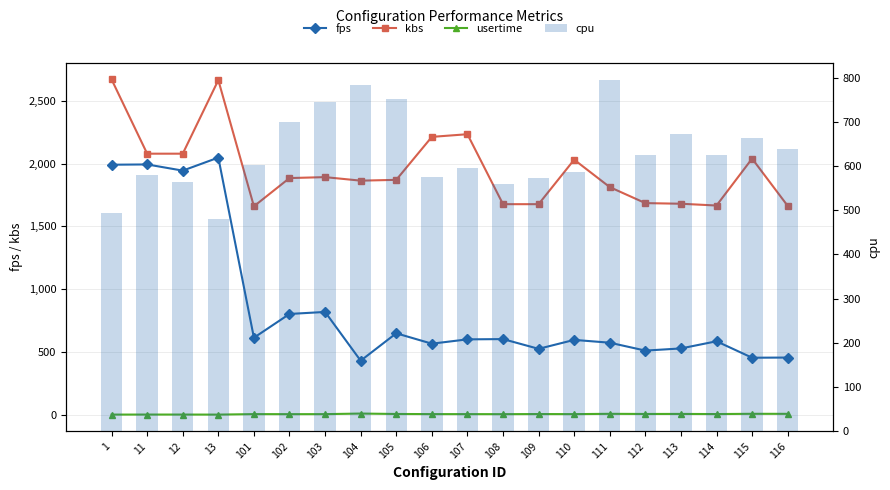

What is the highest value of the fps series?

2048.1